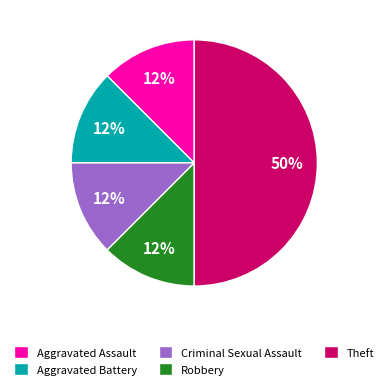

What is the largest slice in the pie chart?

Theft